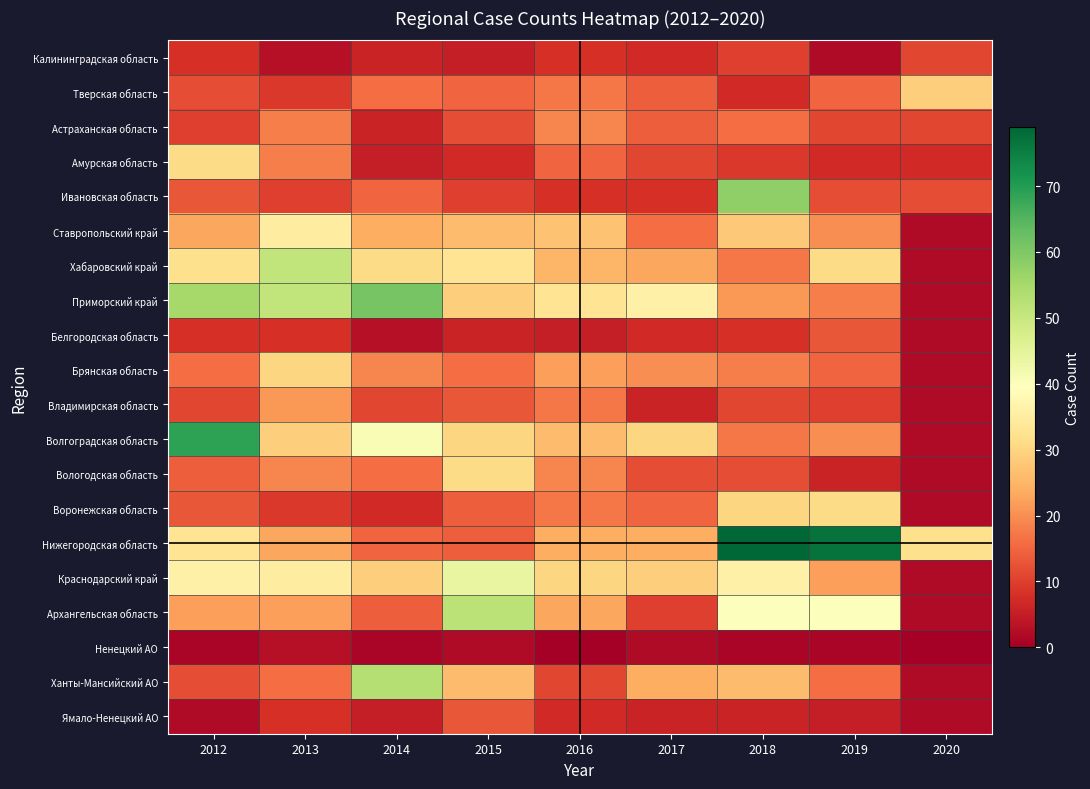

Which has a higher value, 2016 or 2013?

2016